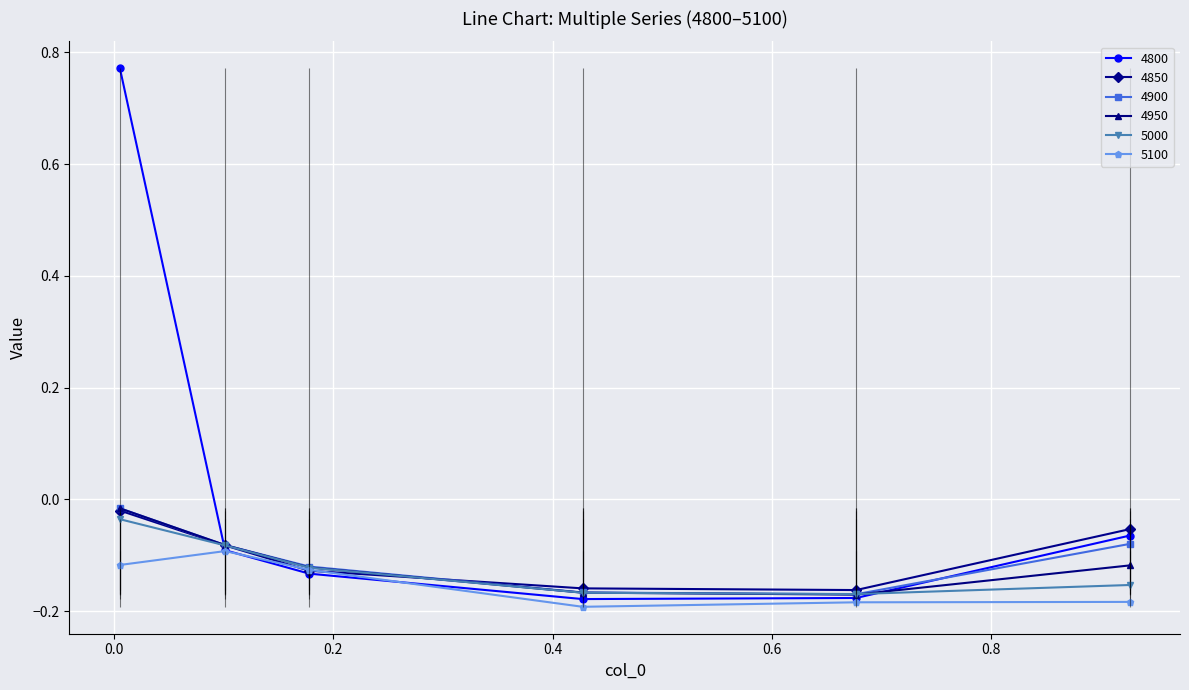

Reading left to right, transcribe all the data shown in this chart.

4800: 0.8	-0.1	-0.1	-0.2	-0.2	-0.1
4850: -0.0	-0.1	-0.1	-0.2	-0.2	-0.1
4900: -0.0	-0.1	-0.1	-0.2	-0.2	-0.1
4950: -0.0	-0.1	-0.1	-0.2	-0.2	-0.1
5000: -0.0	-0.1	-0.1	-0.2	-0.2	-0.2
5100: -0.1	-0.1	-0.1	-0.2	-0.2	-0.2